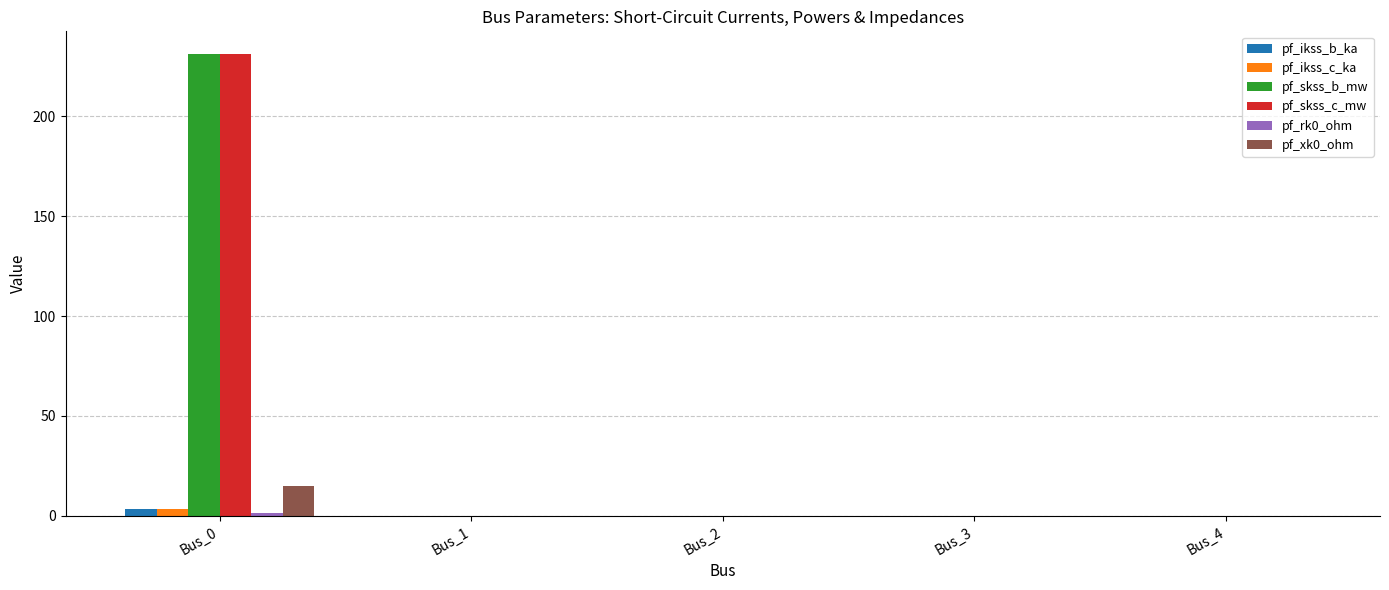

Count the number of categories in the chart.

5